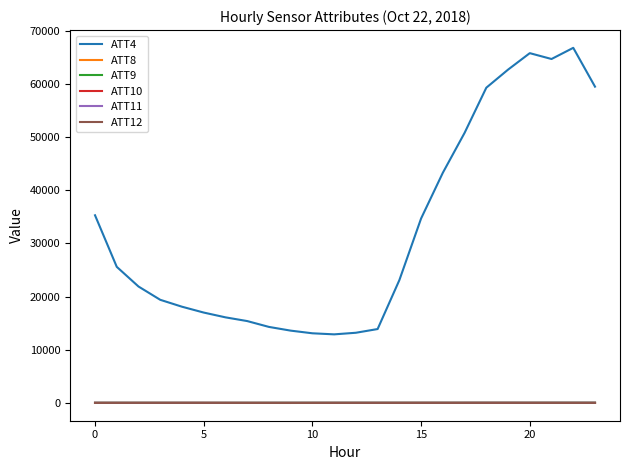

Which series has the largest total across all categories?

ATT4